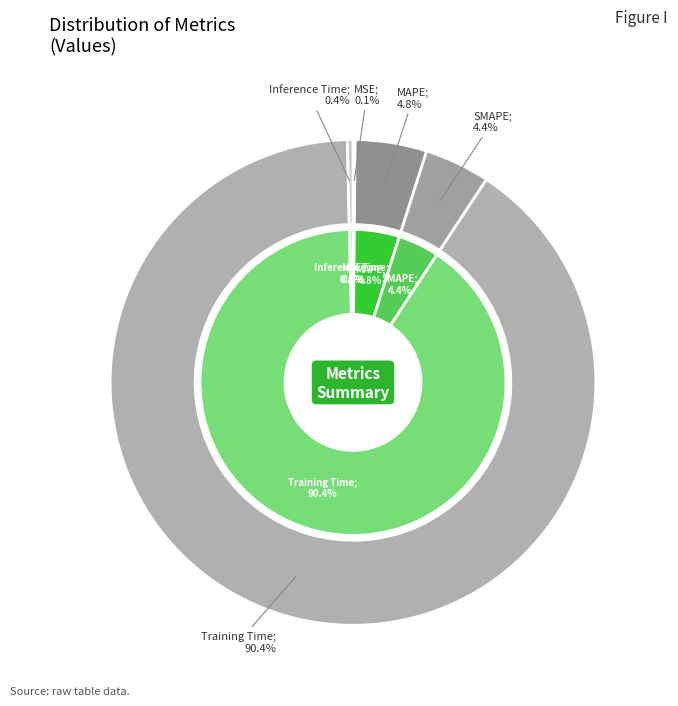

What is the largest slice in the pie chart?

Training Time